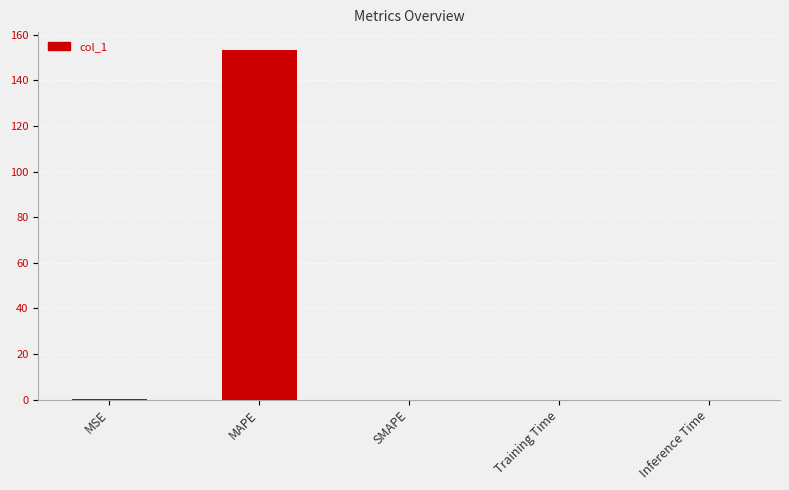

What is the sum of all values?

153.5